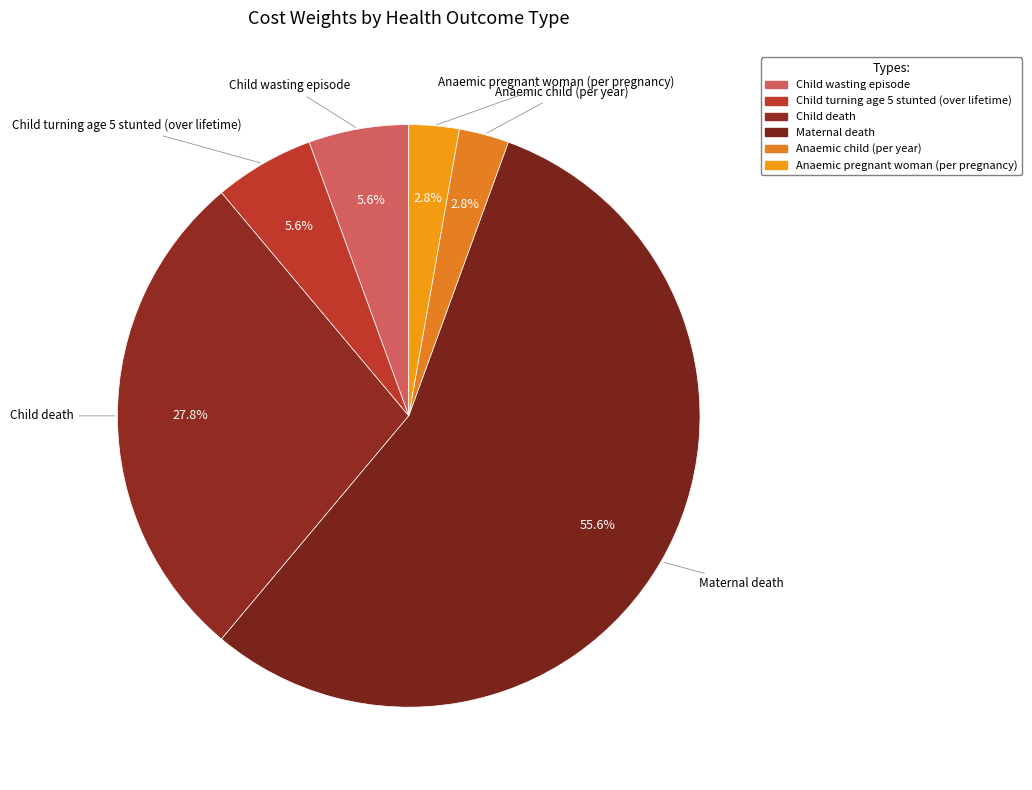

What is the largest slice in the pie chart?

Maternal death